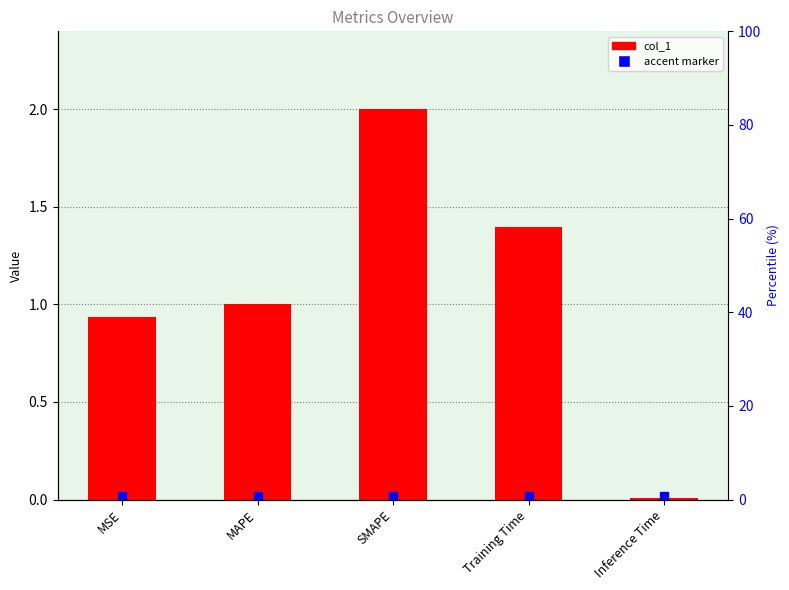

What position from the right is SMAPE?

3